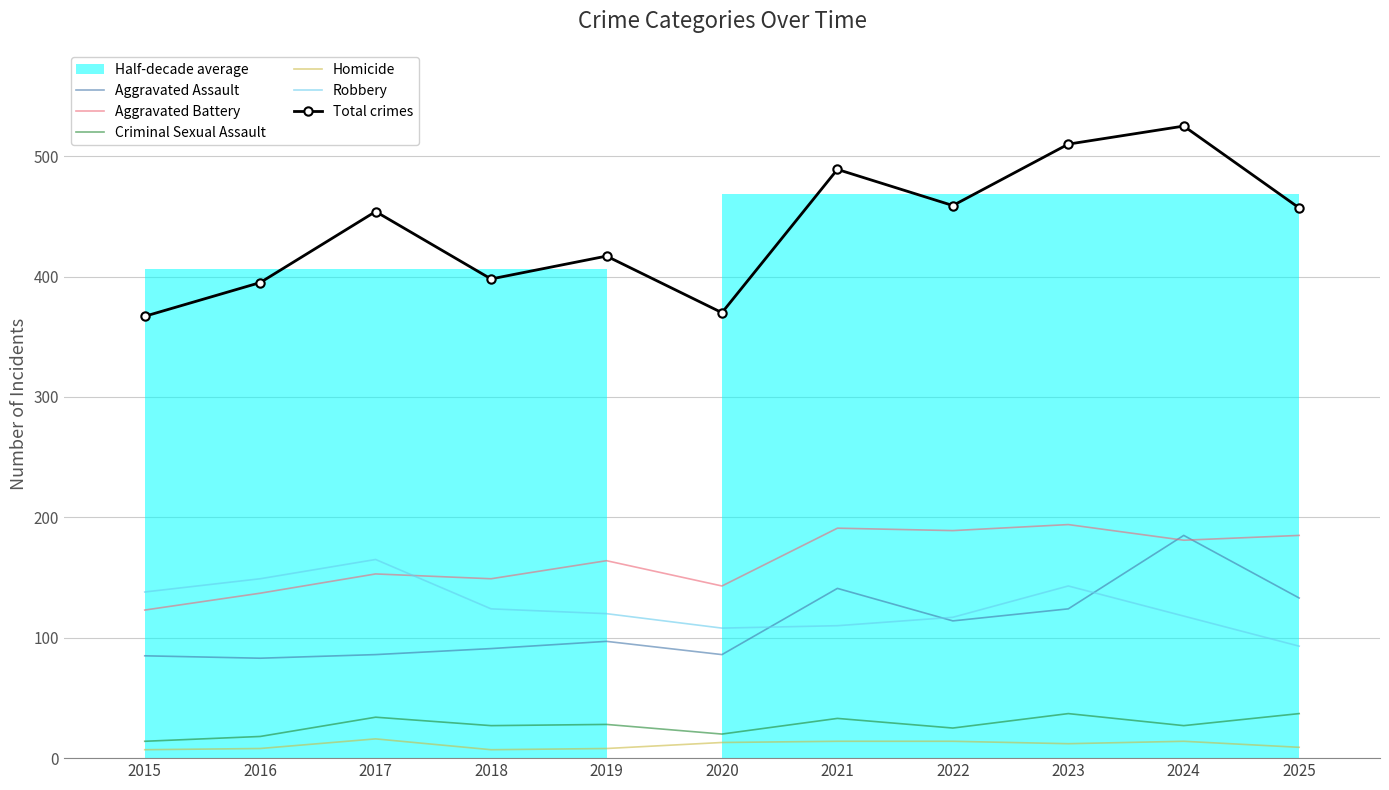

Where does the Criminal Sexual Assault series first go above 27?

2017